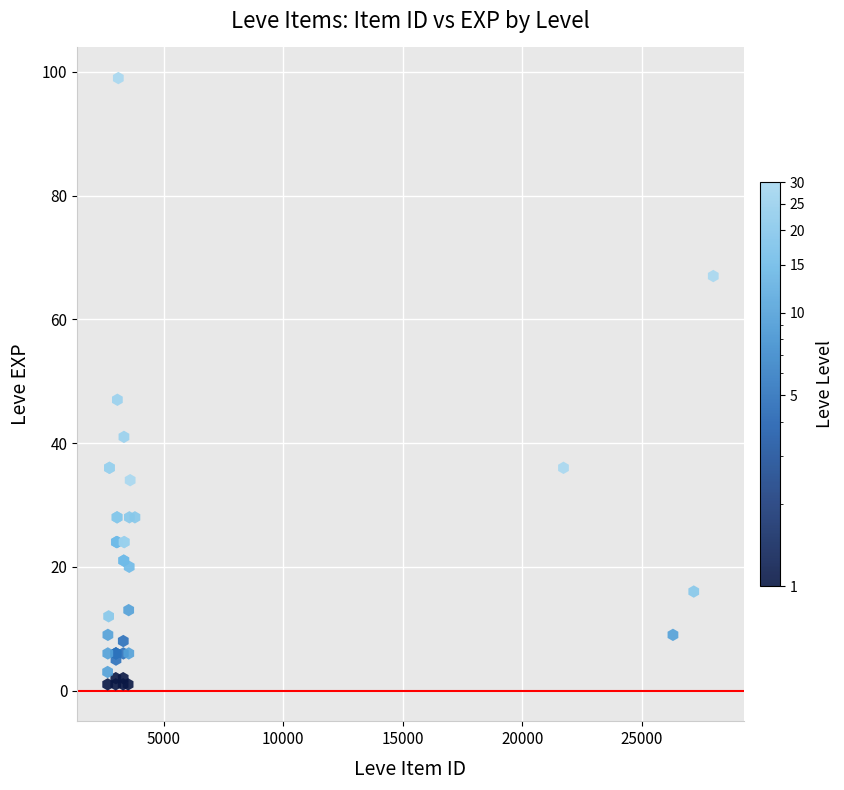

What Y value in the scatter plot is closest to 50?

47